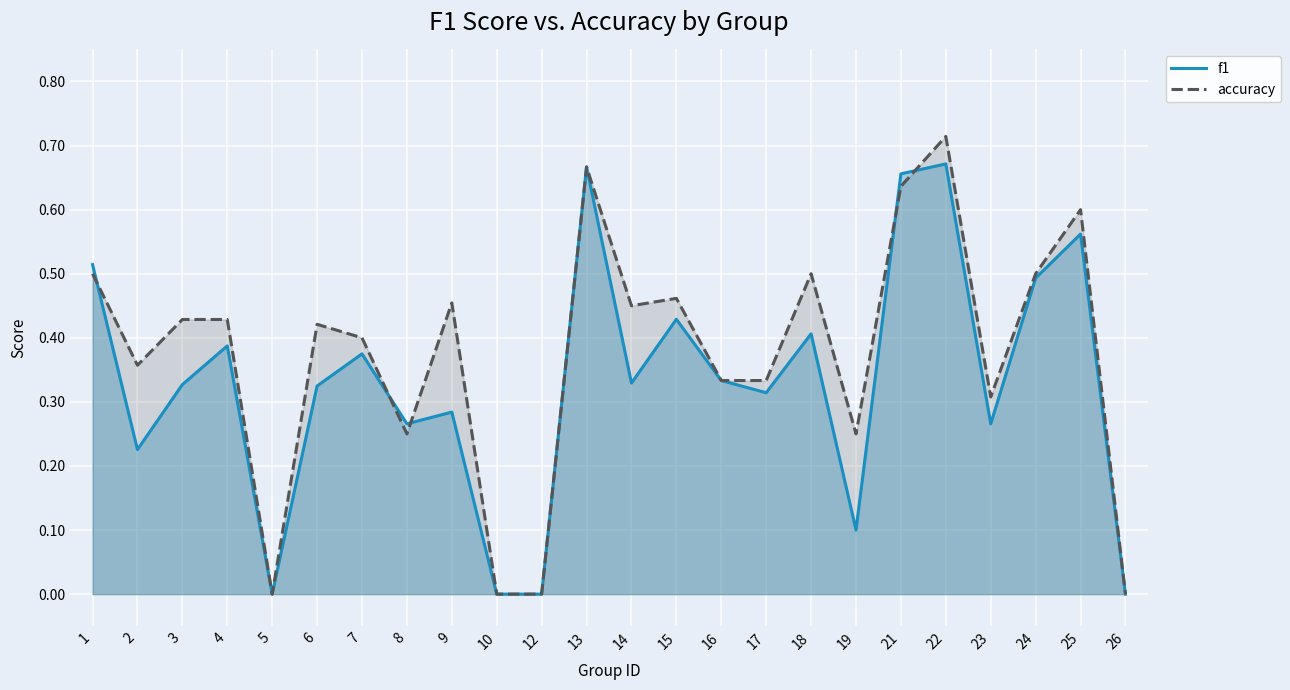

True or false: f1 and accuracy cross at least once.

True